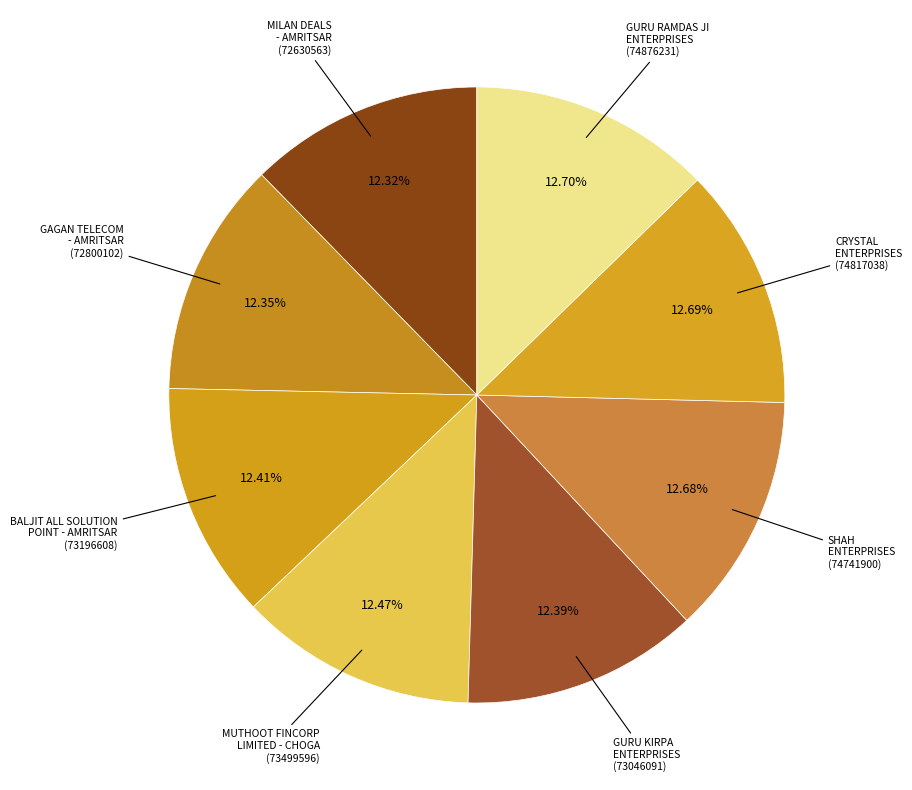

How many segments does this pie chart have?

8